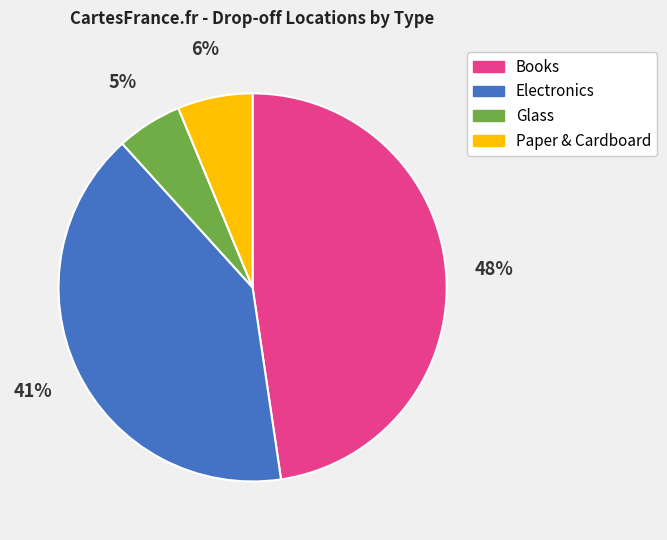

Does Books account for over 50% of the chart?

No